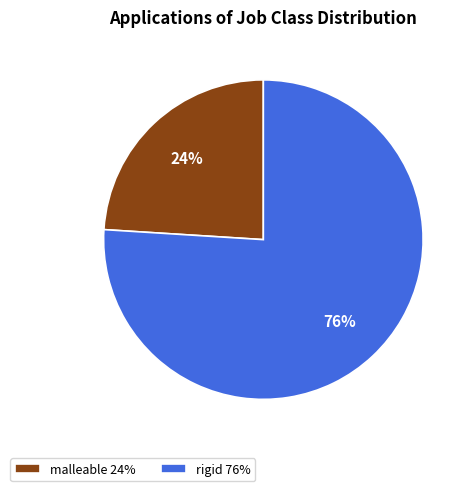

What is the ratio of the value at malleable to the value at rigid?

0.3